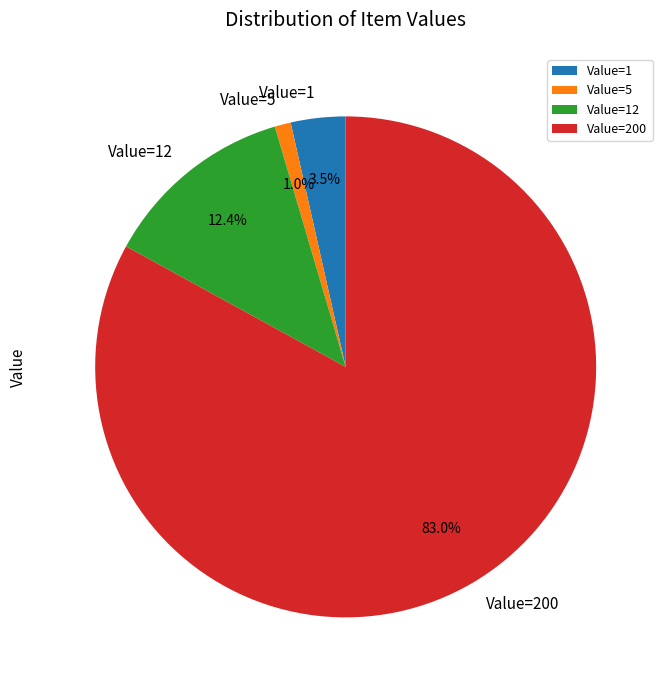

Combined, do Value=200 and Value=1 account for over 50%?

Yes